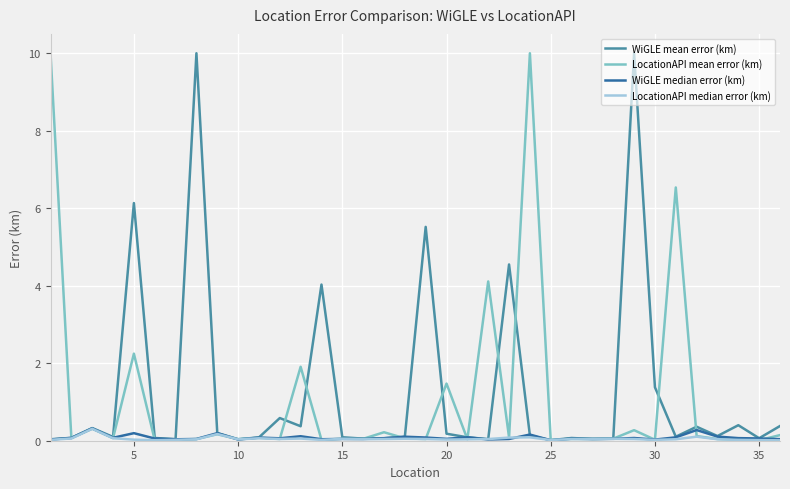

What is the highest value of the LocationAPI mean error (km) series?

10.0